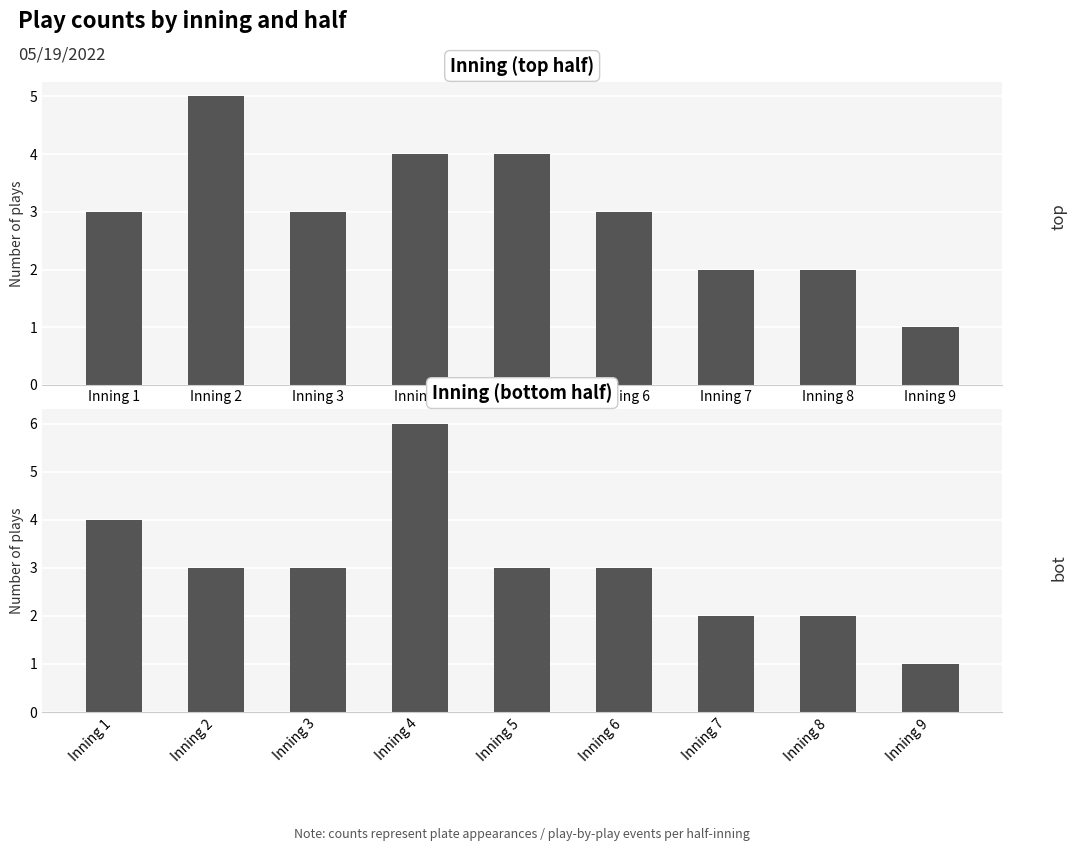

How many bars are there in each group?

2